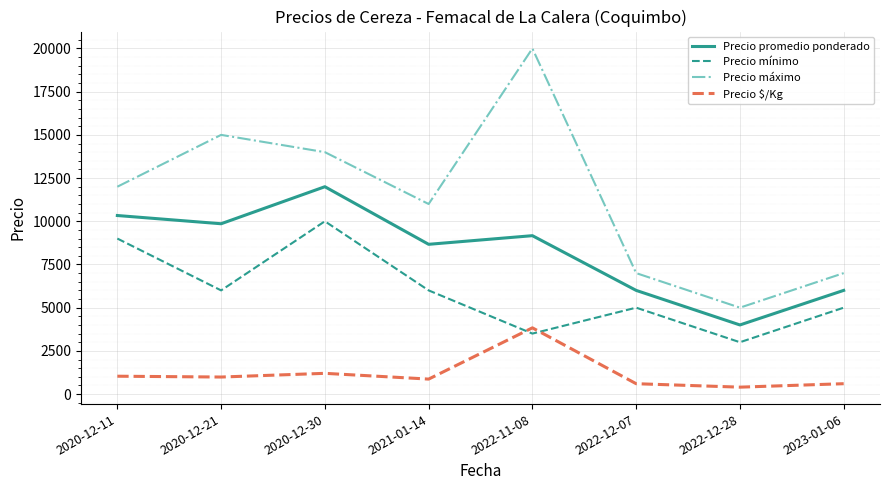

What is the difference between the maximum and minimum values in the Precio $/Kg series?

3433.3